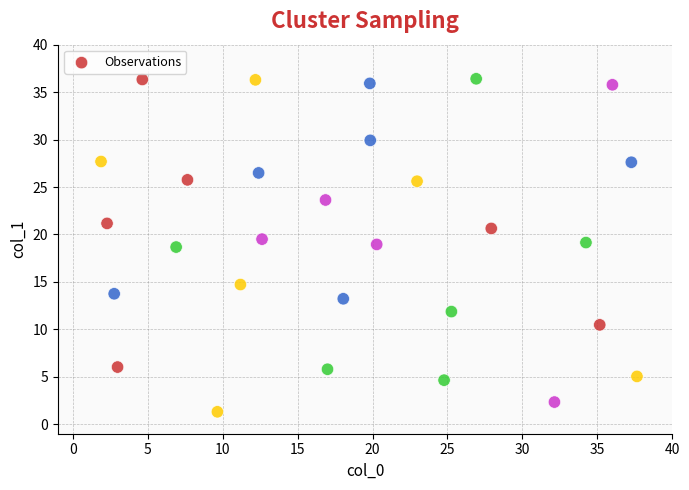

What is the range of X values (max minus min)?

35.8